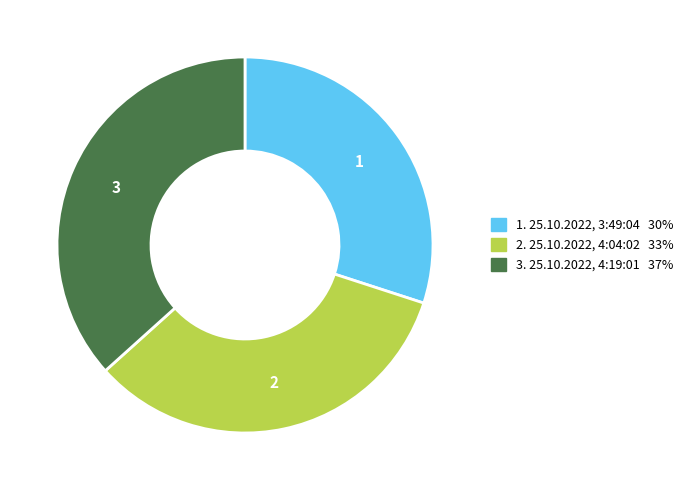

Does any single category account for the majority?

No